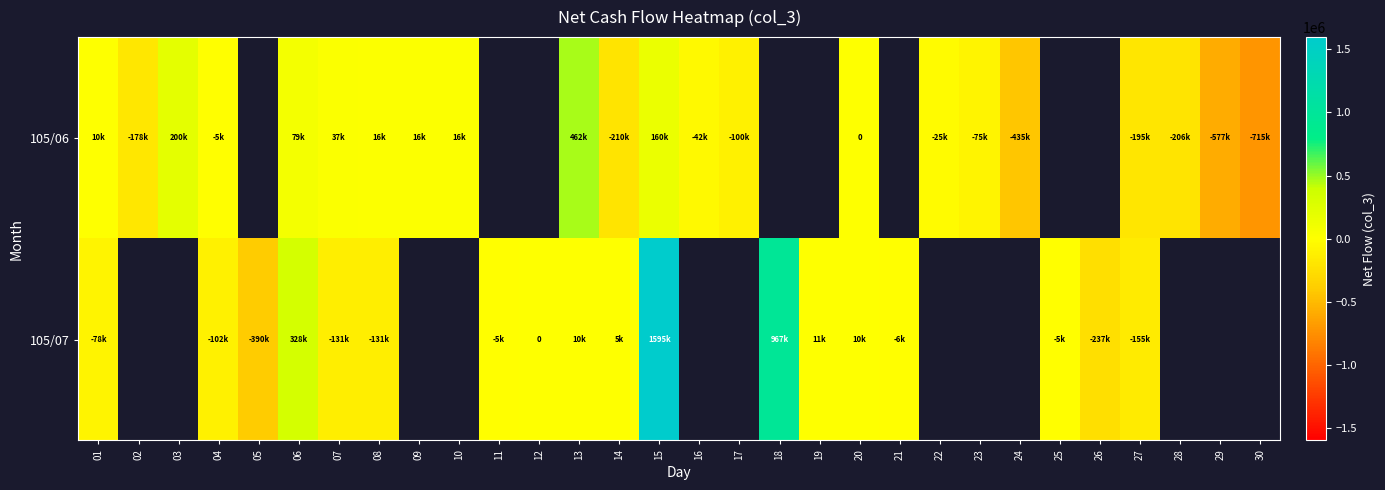

What is the difference between the maximum and minimum values in the 105/07 series?

1985000.0